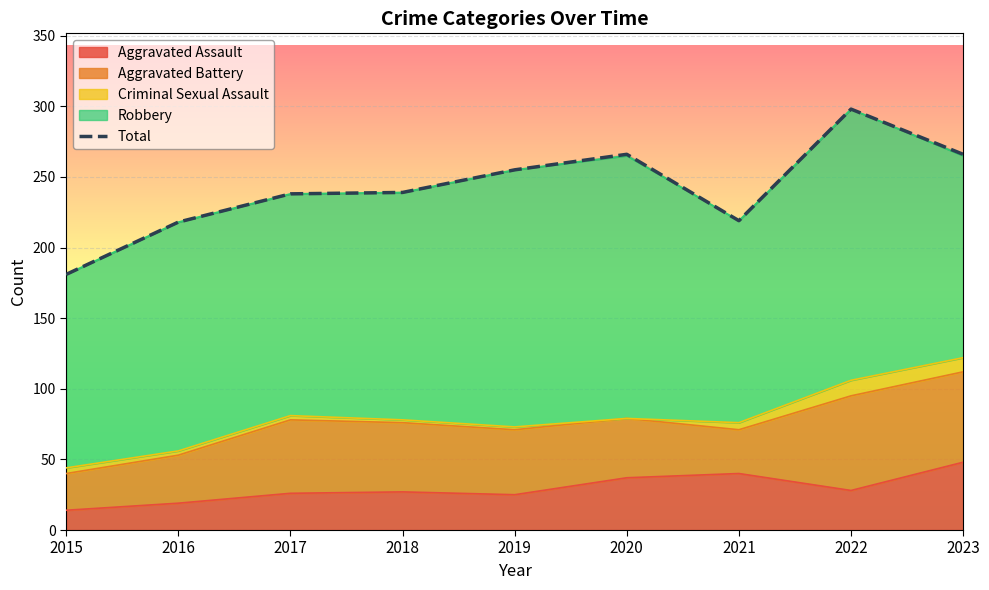

Reading right to left, extract all data points from this chart.

266	298	219	266	255	239	238	218	181